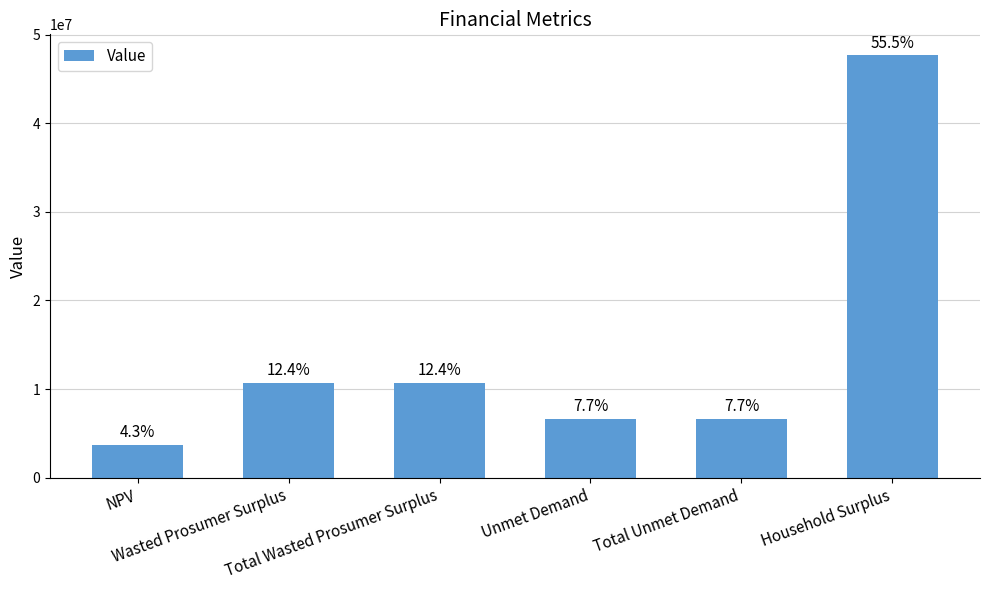

How many bars are there in total?

6